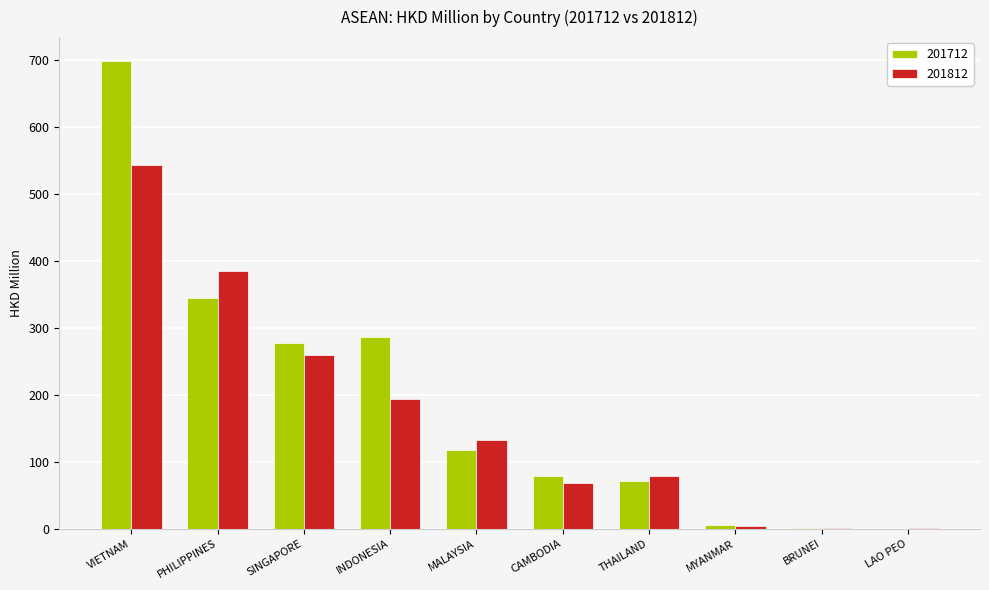

At which label is 201712 closest to 349?

PHILIPPINES